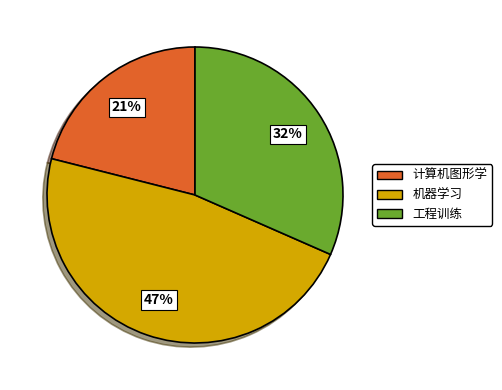

What is the largest slice in the pie chart?

机器学习